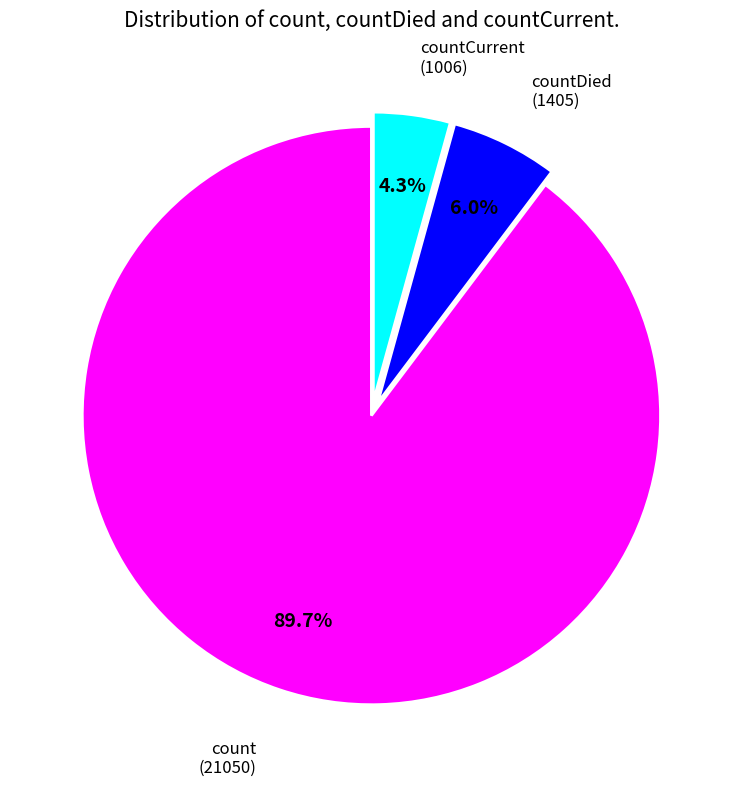

Is there a majority slice in this chart?

Yes